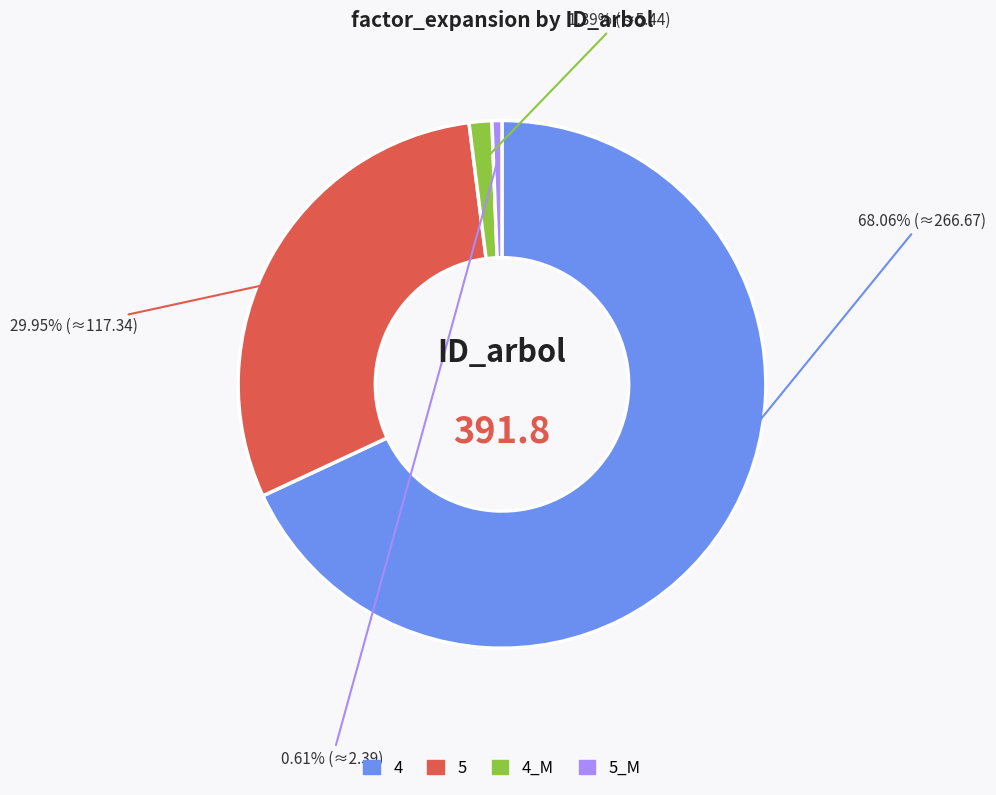

Is there any slice that represents more than half of the pie?

Yes